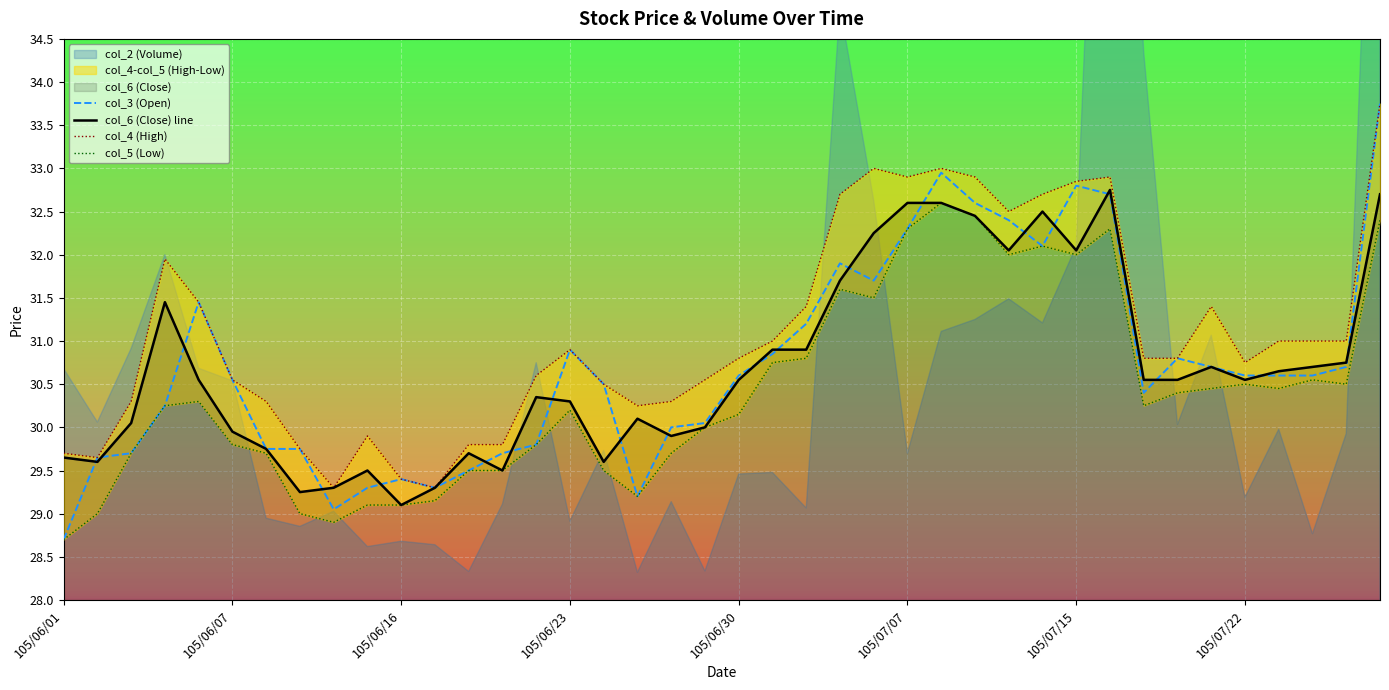

The col_4 (High) series shows 33.0 at 24. True or false?

True